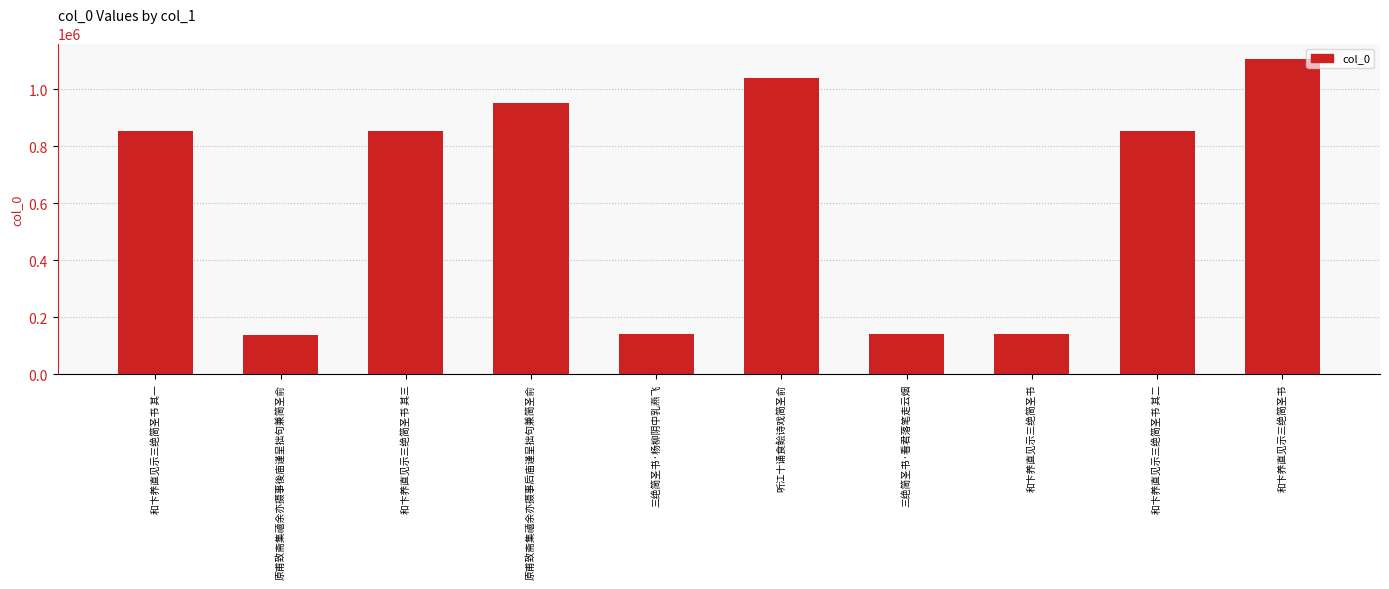

Where does the data first go above 855662?

和卞养直见示三绝简圣书 其三